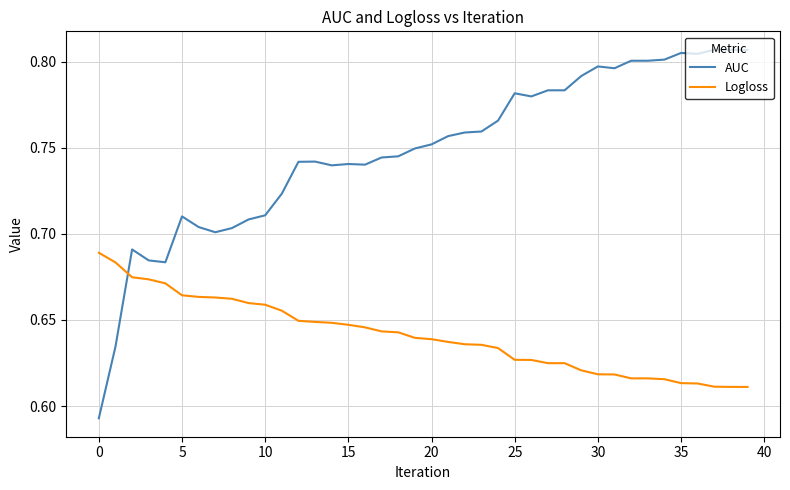

Which series has the largest total across all categories?

AUC